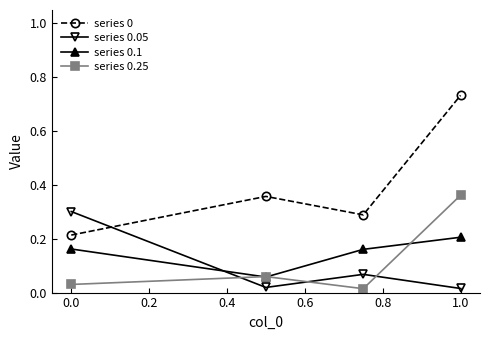

At how many categories does at least one series exceed 0?

4